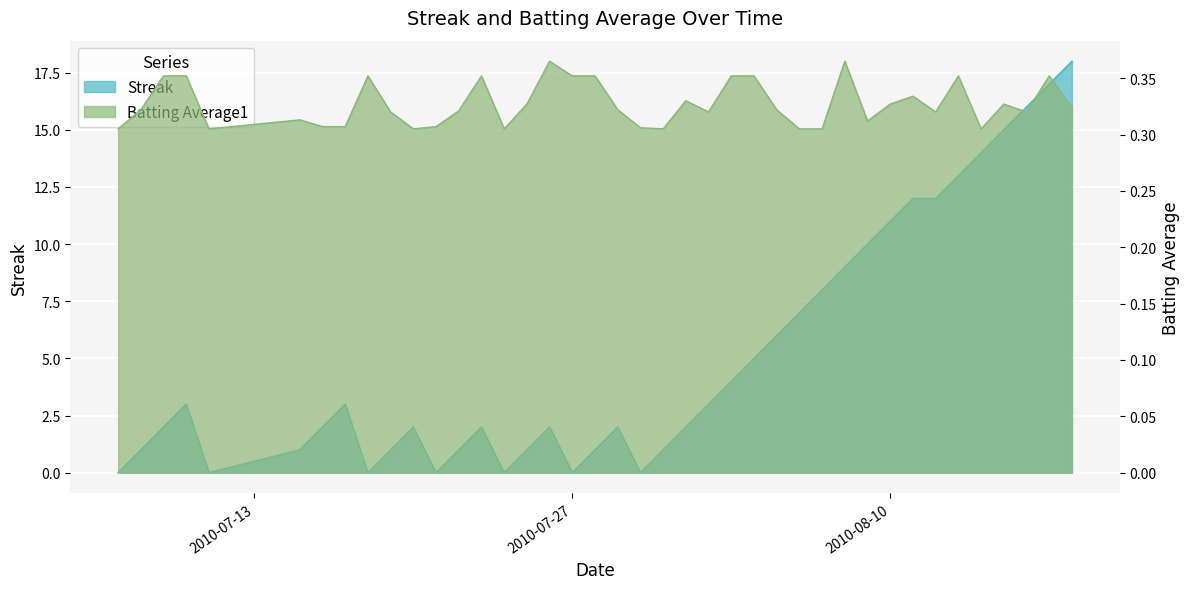

The value of Streak at 2010-07-19 is 1.0. True or false?

True